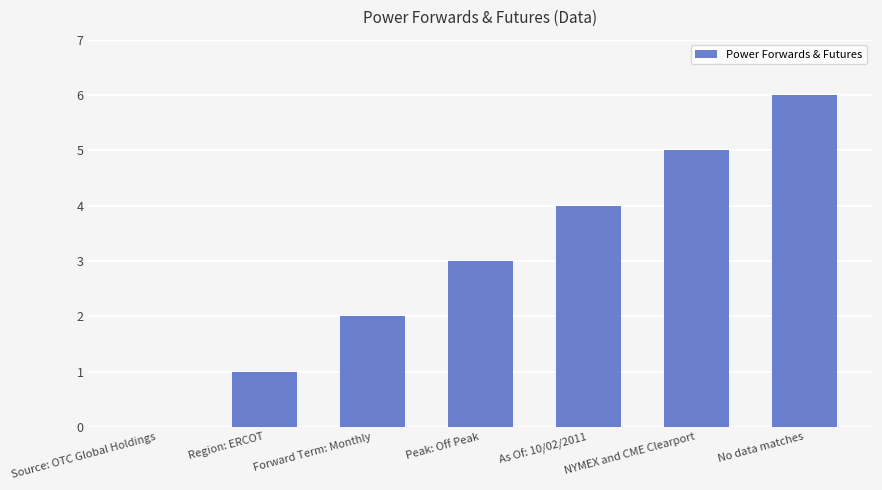

What is the change in value from Region: ERCOT to NYMEX and CME Clearport?

+4